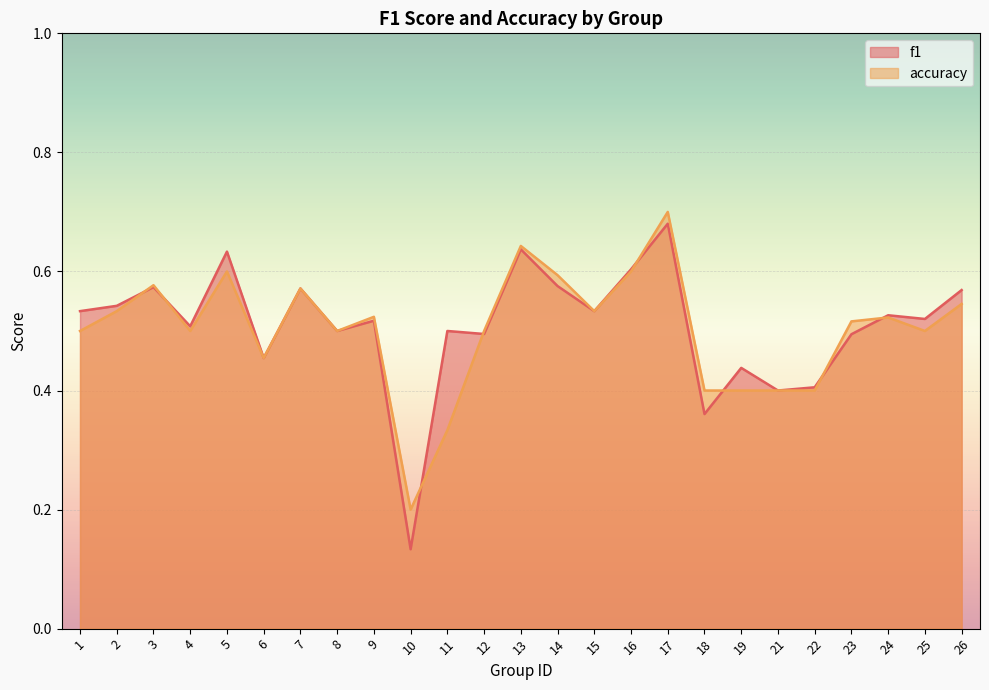

Reading left to right, list all the values displayed in this chart.

f1: 1=0.5	2=0.5	3=0.6	4=0.5	5=0.6	6=0.5	7=0.6	8=0.5	9=0.5	10=0.1	11=0.5	12=0.5	13=0.6	14=0.6	15=0.5	16=0.6	17=0.7	18=0.4	19=0.4	21=0.4	22=0.4	23=0.5	24=0.5	25=0.5	26=0.6
accuracy: 1=0.5	2=0.5	3=0.6	4=0.5	5=0.6	6=0.5	7=0.6	8=0.5	9=0.5	10=0.2	11=0.3	12=0.5	13=0.6	14=0.6	15=0.5	16=0.6	17=0.7	18=0.4	19=0.4	21=0.4	22=0.4	23=0.5	24=0.5	25=0.5	26=0.5